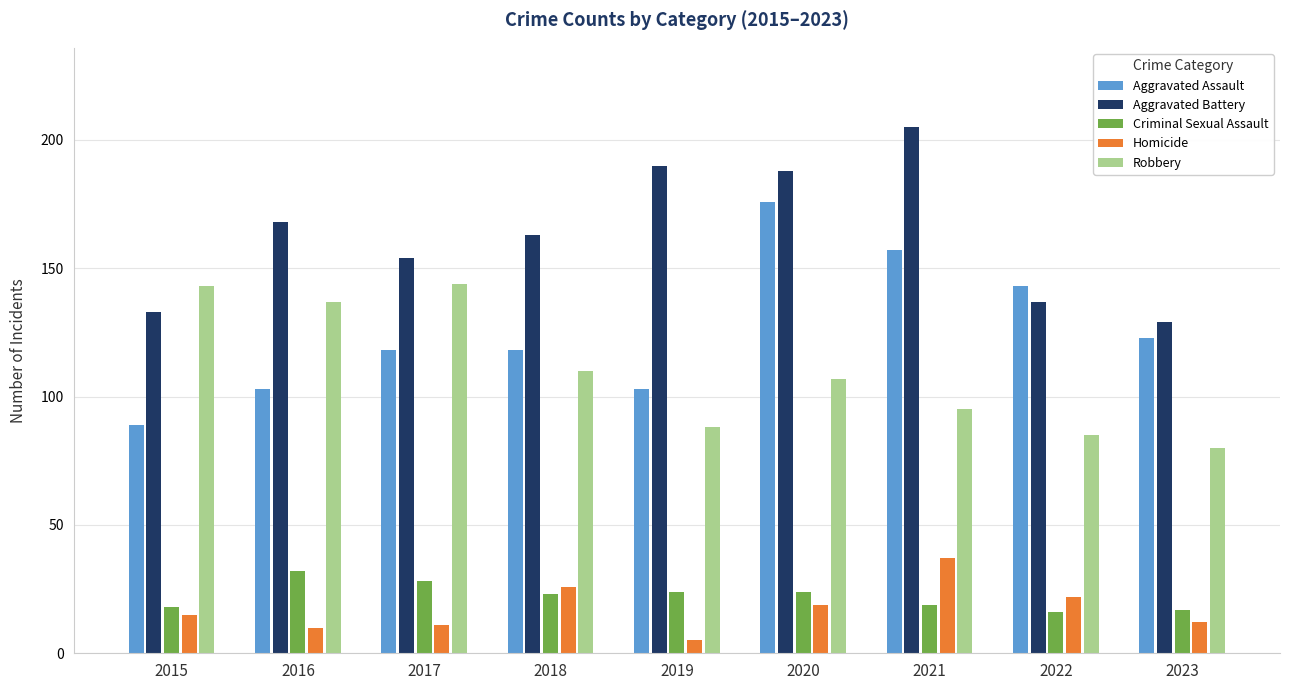

The value of Criminal Sexual Assault at 2023 is 25. True or false?

False